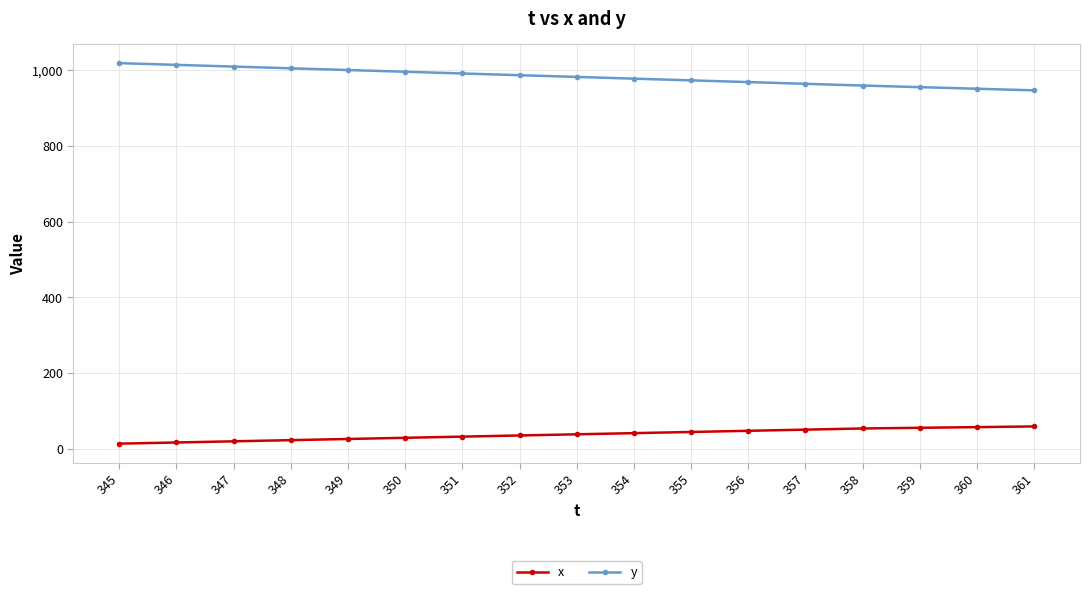

What is the difference between the maximum and minimum values in the y series?

71.8